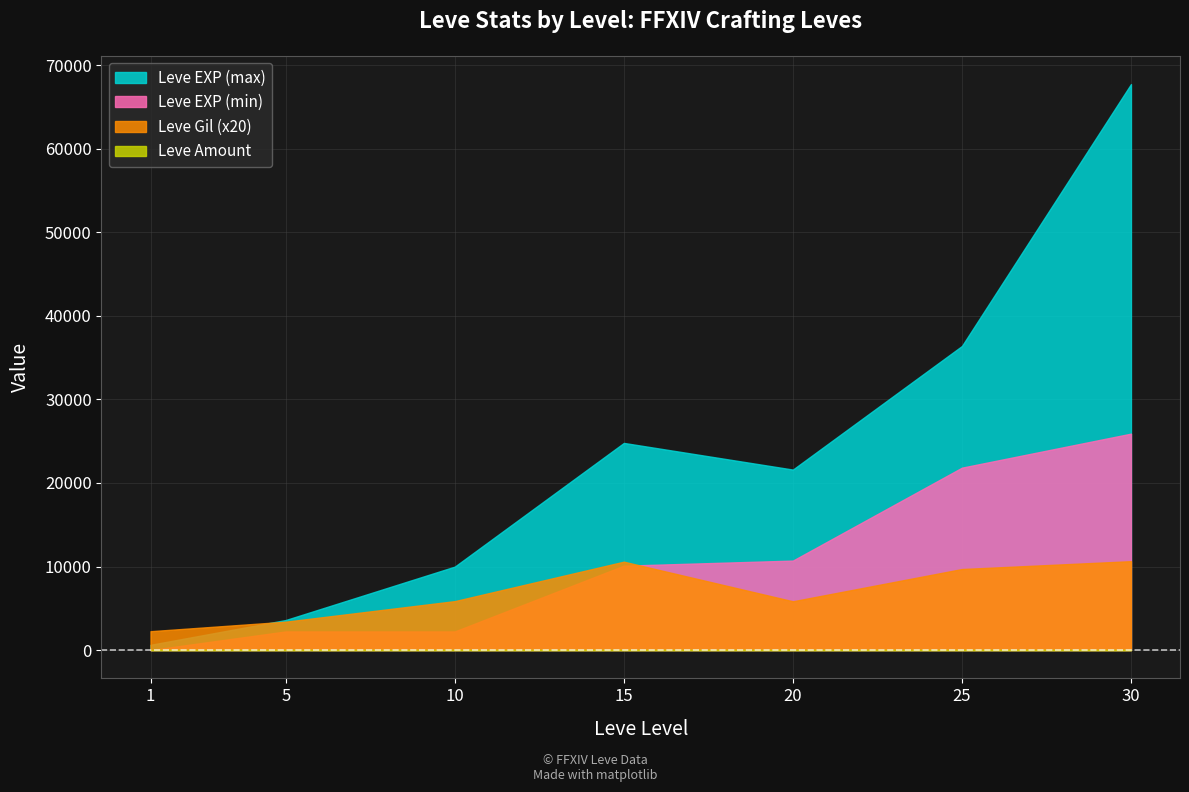

Which series changed the most between 5 and 20?

Leve EXP (max)